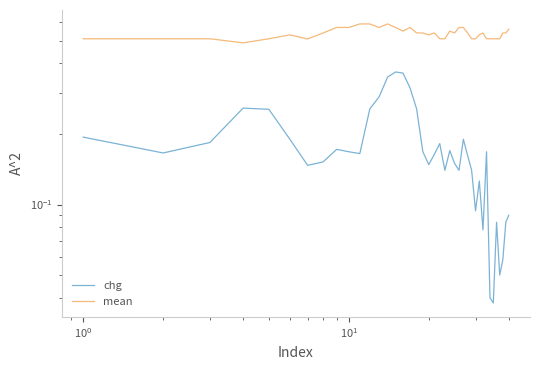

Count the number of data series in this chart.

2